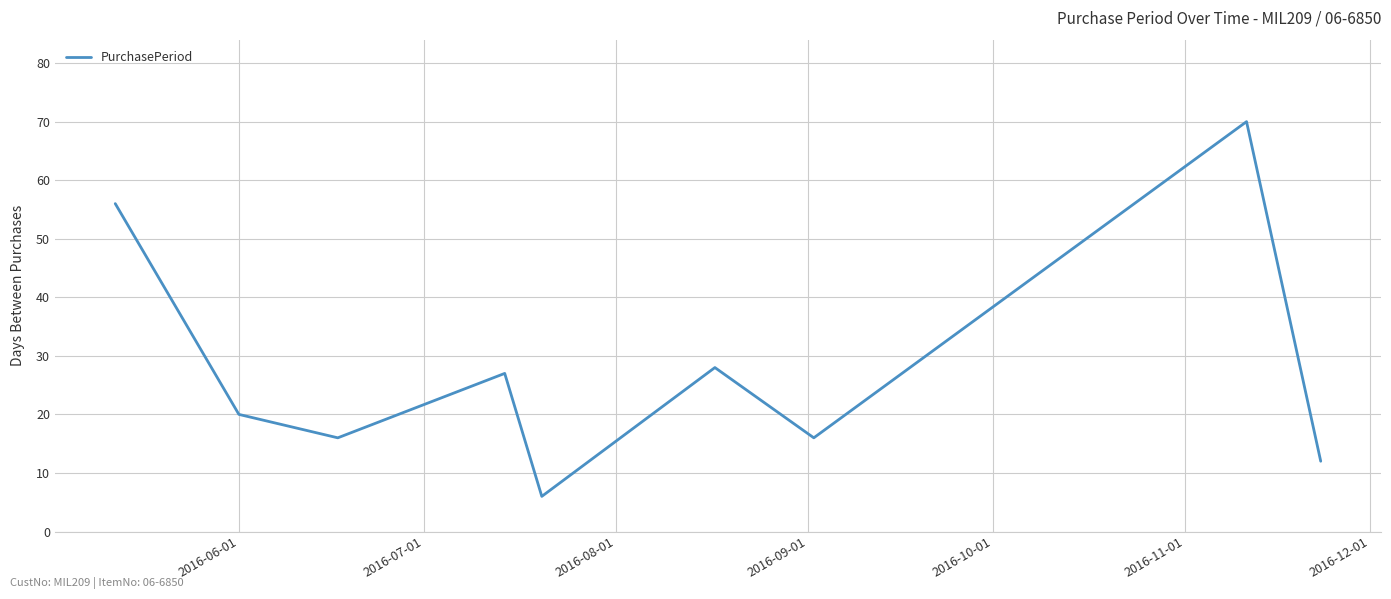

Is this an area chart (filled region under the line)?

No